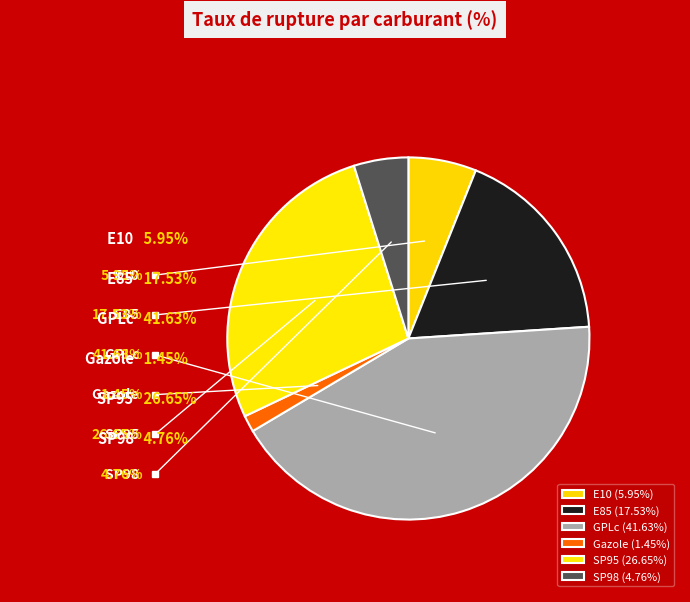

What is the total percentage of E85 and Gazole?

19.4%